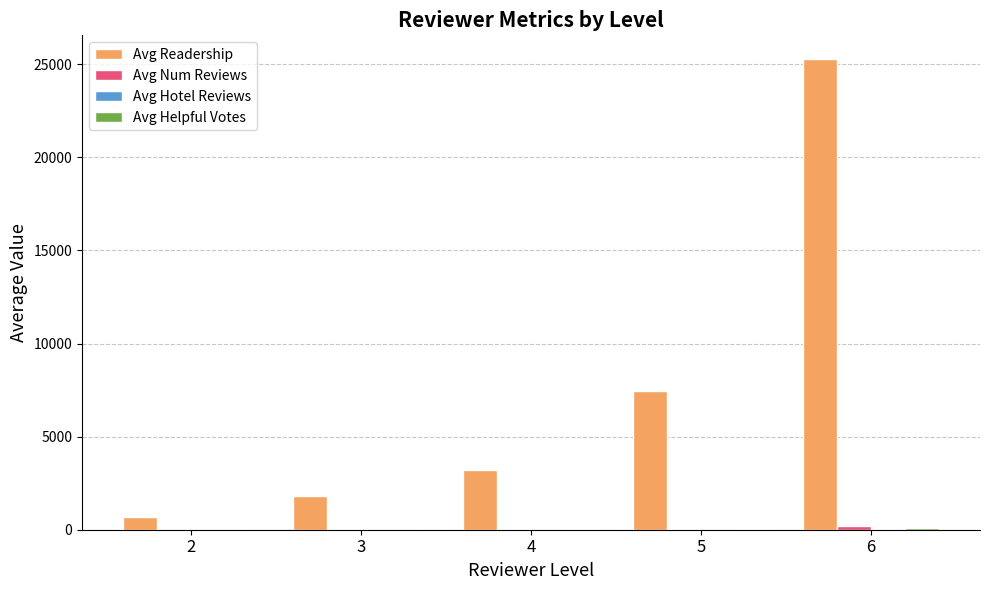

Which series has the largest total across all categories?

Avg Readership